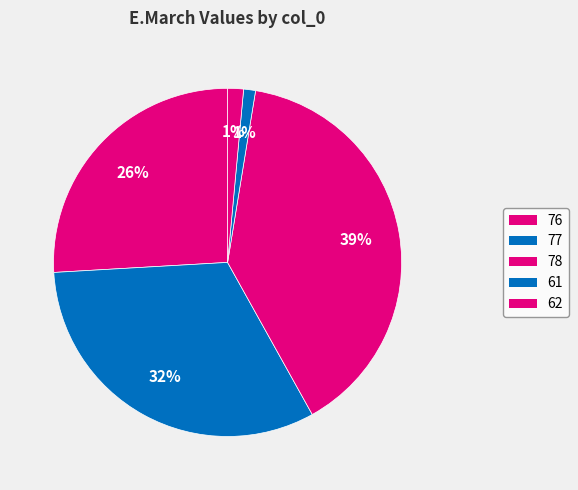

To the nearest percent, what portion does 62 represent?

1%